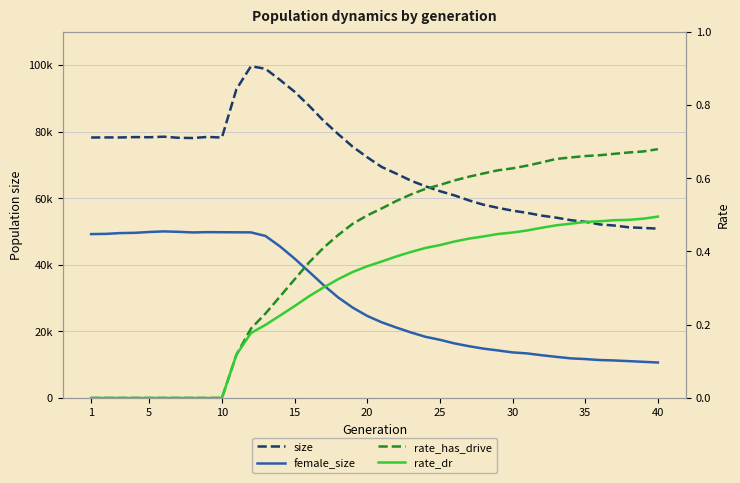

What is the sum of all rate_dr values?

11.6